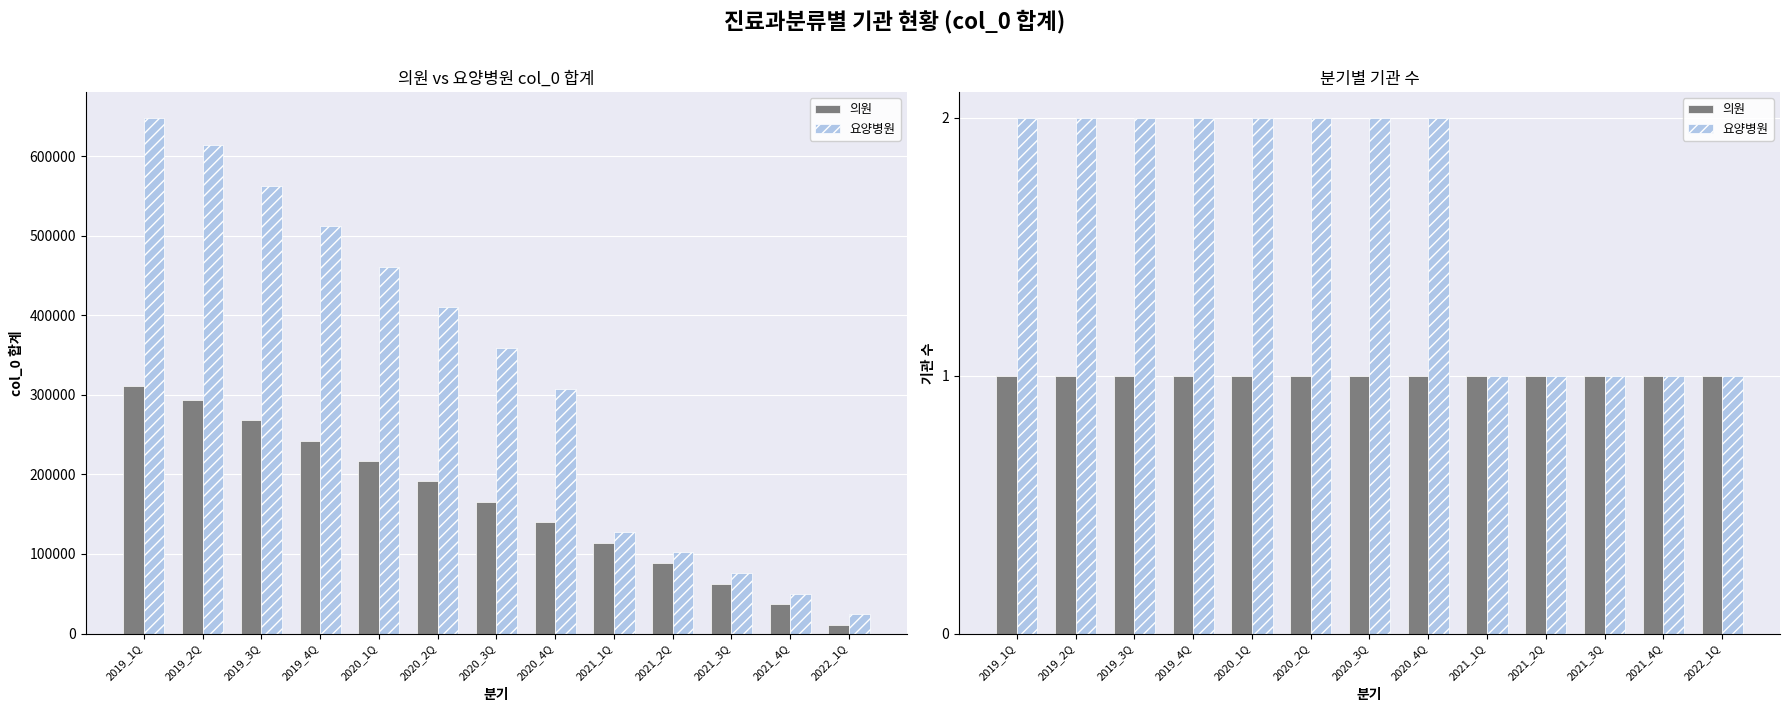

Read the 요양병원 value at 2021_4Q.

1